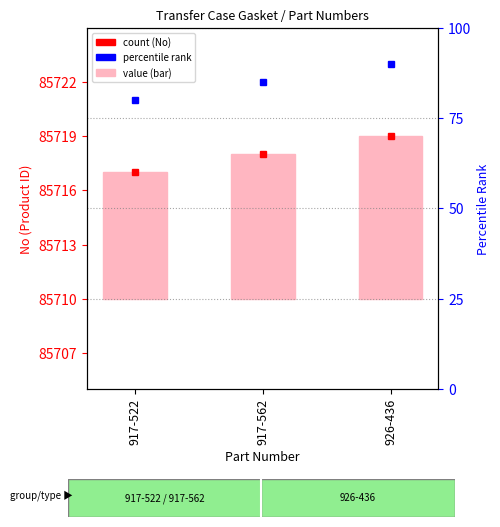

Reading left to right, extract all data points from this chart.

7	8	9